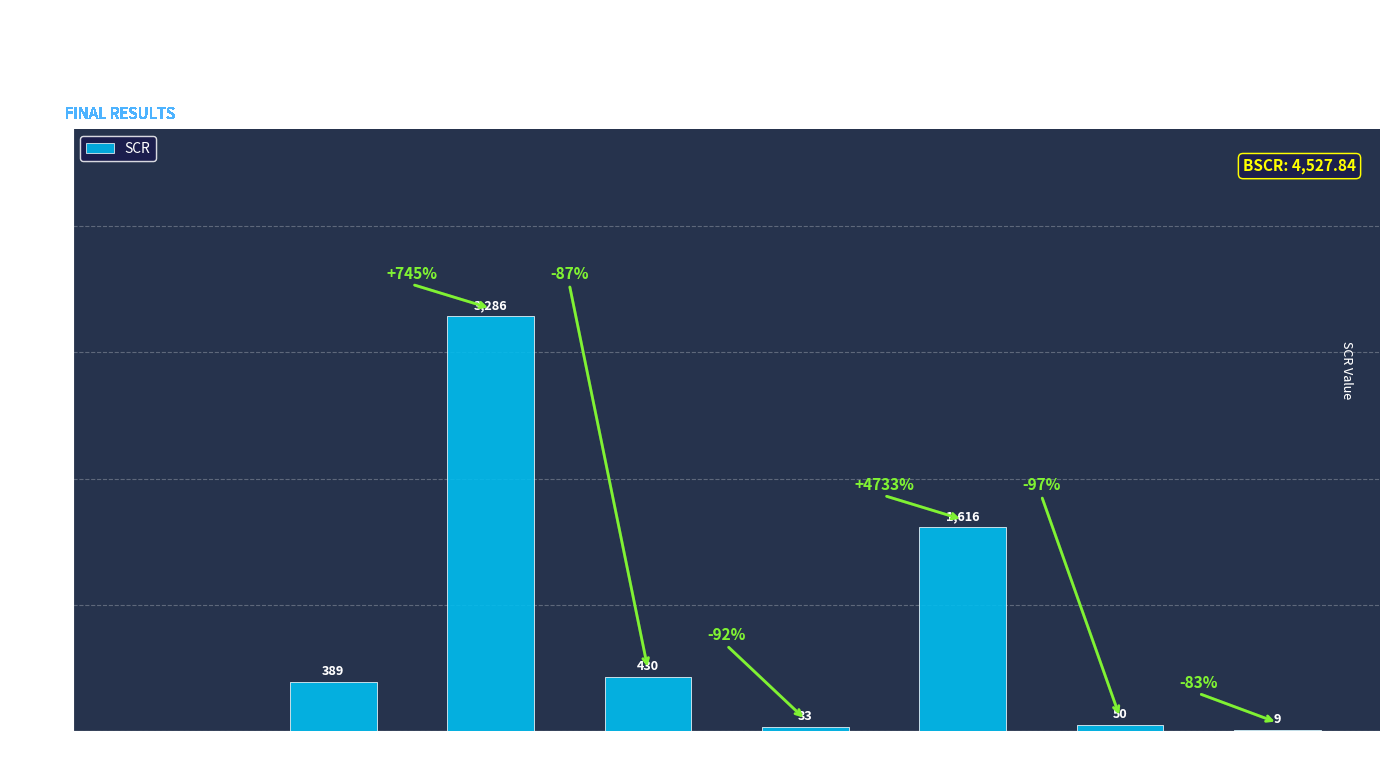

Are the bars horizontal?

No